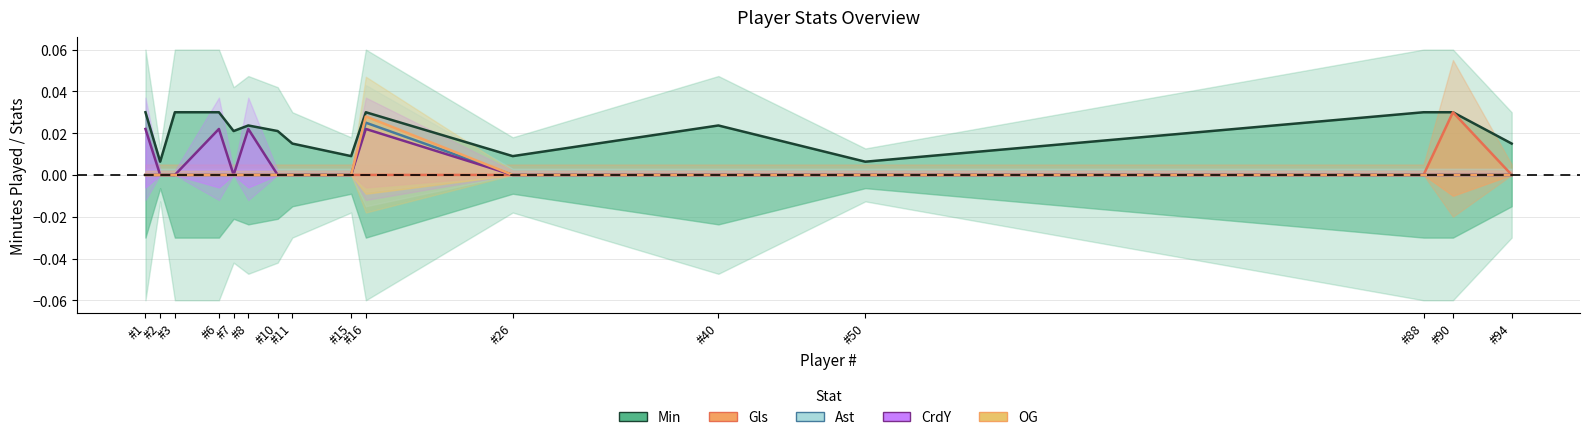

At which label is CrdY closest to 0?

#2